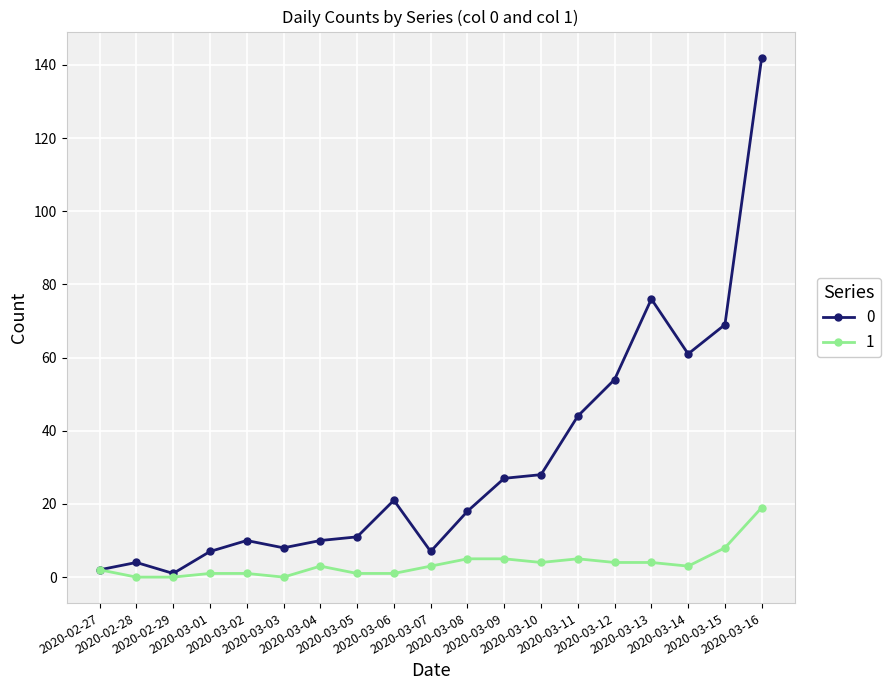

Where does the 0 series first go above 18?

2020-03-06